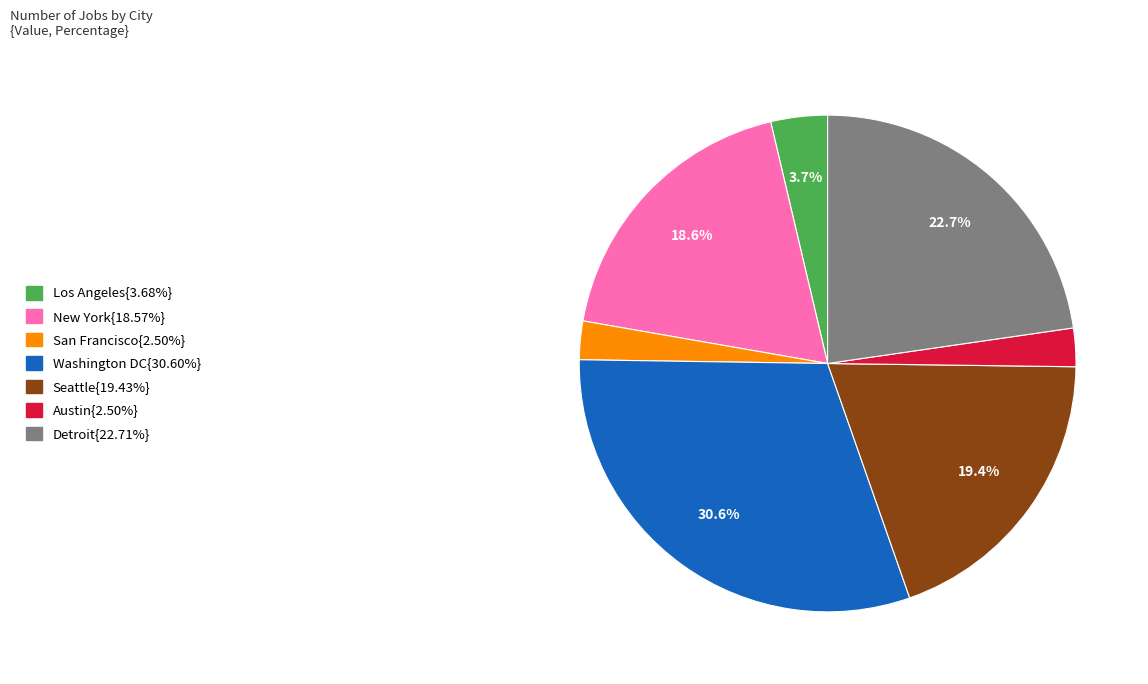

Does any single category account for the majority?

No